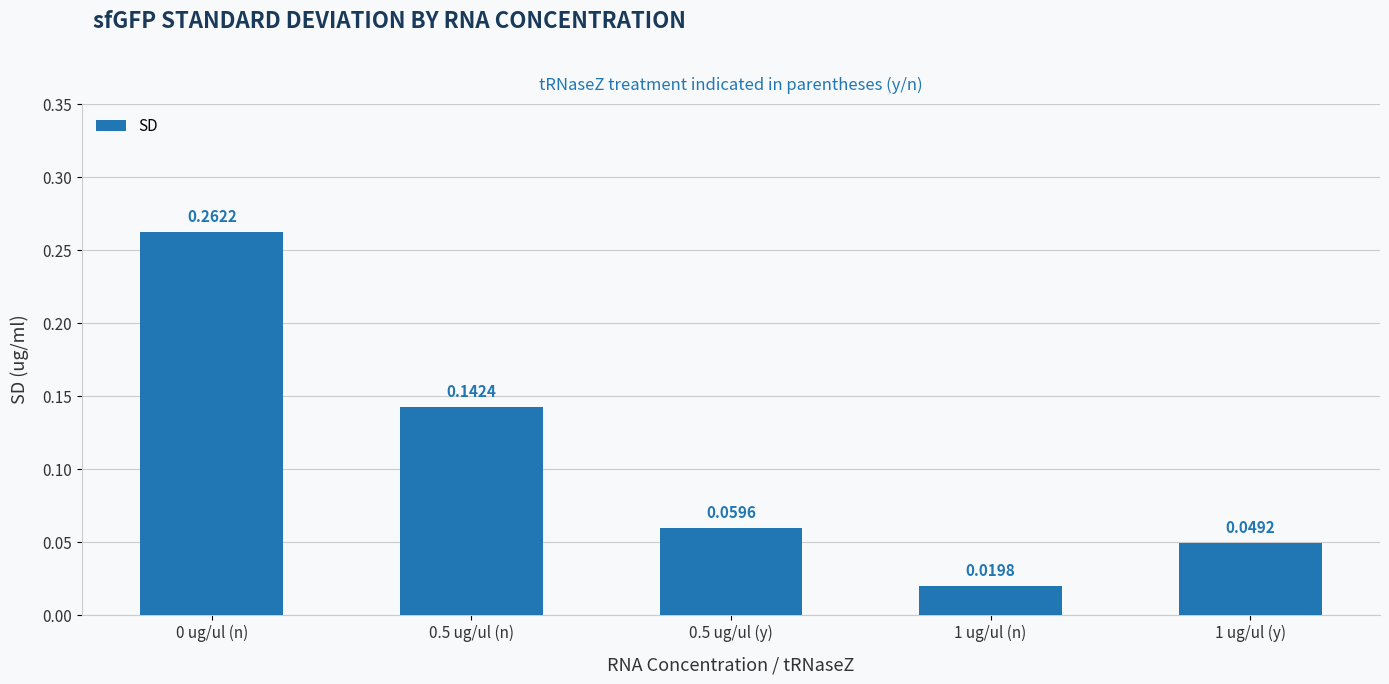

Which has a higher value, 0.5 ug/ul (y) or 1 ug/ul (y)?

0.5 ug/ul (y)